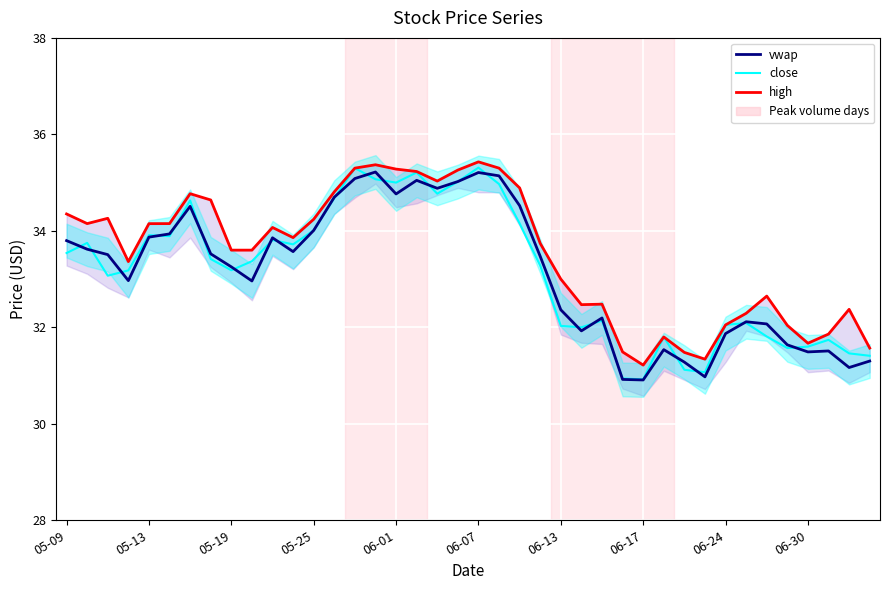

True or false: high and vwap cross at least once.

False